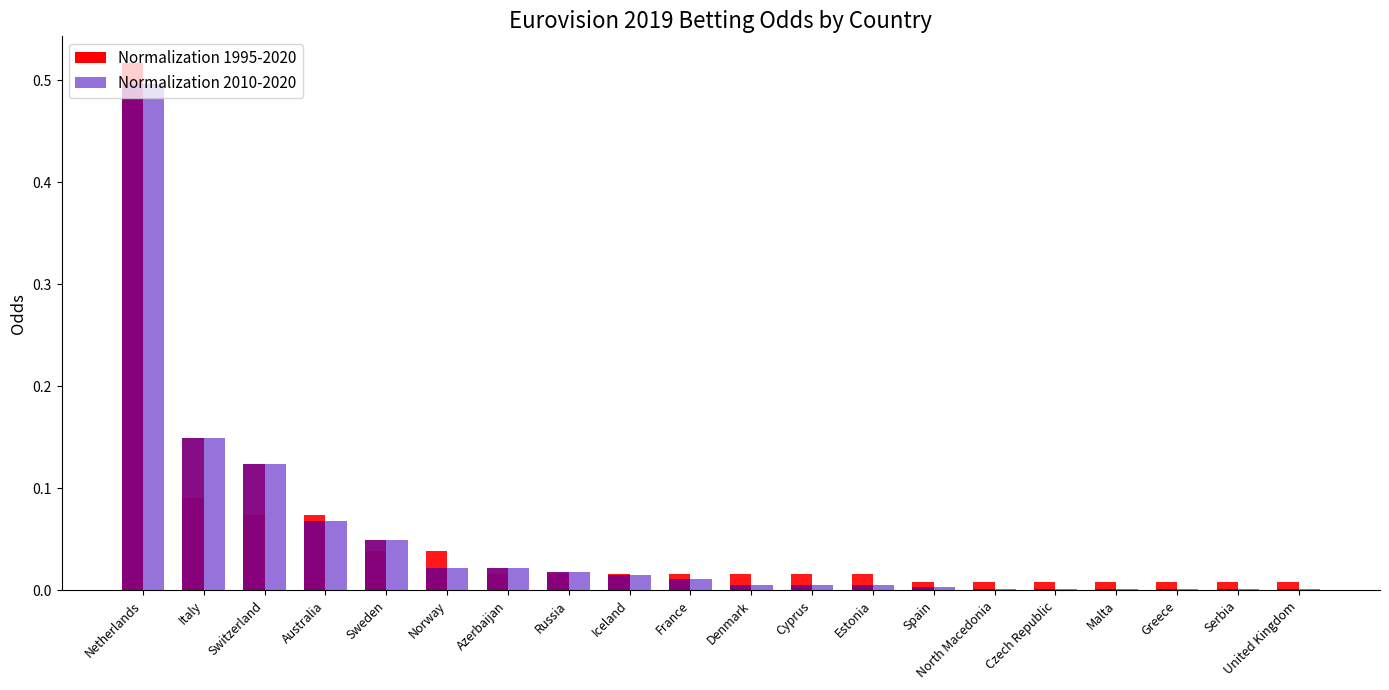

Which series has the largest range (max minus min)?

Normalization 1995-2020